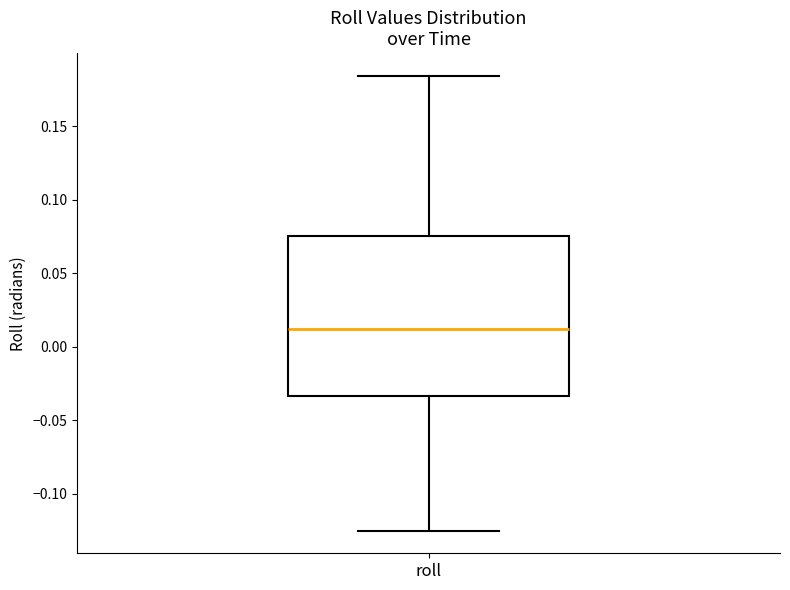

Where is the lower edge of the box for roll on the y-axis? The values are not printed on the chart, so give them approximately, as read against the axis.

-0.035